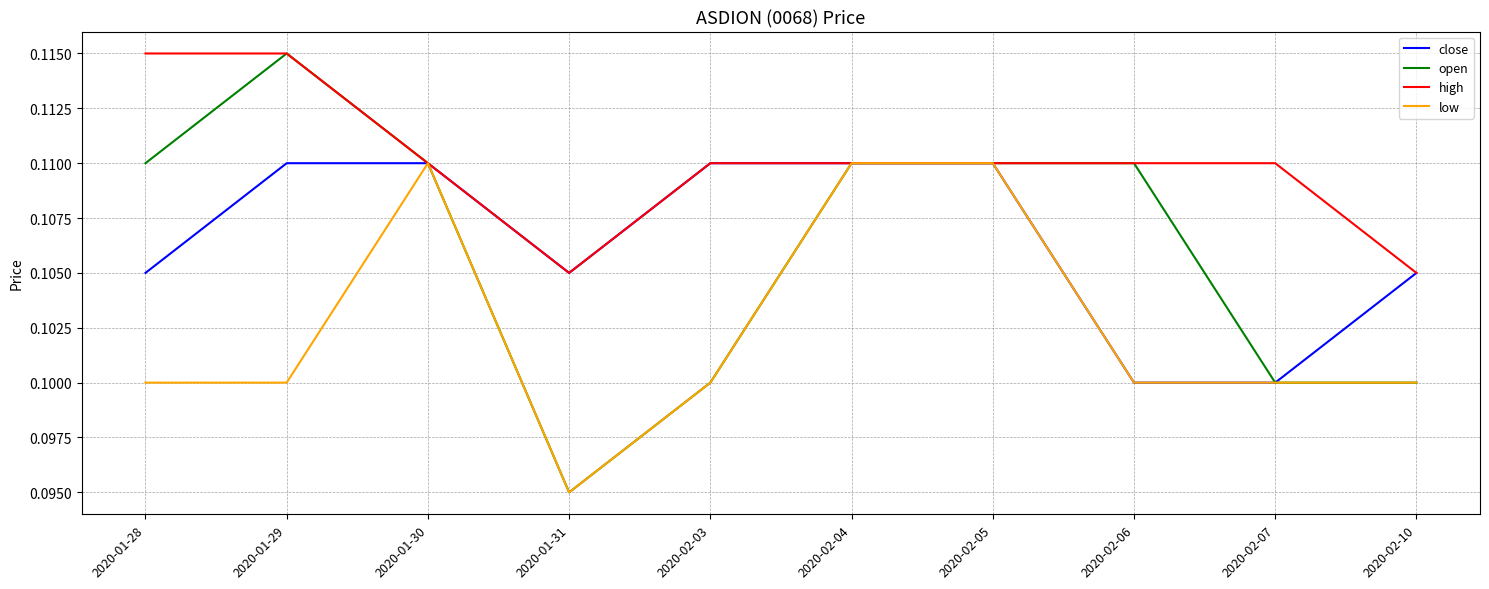

Which series has the widest spread of values?

open